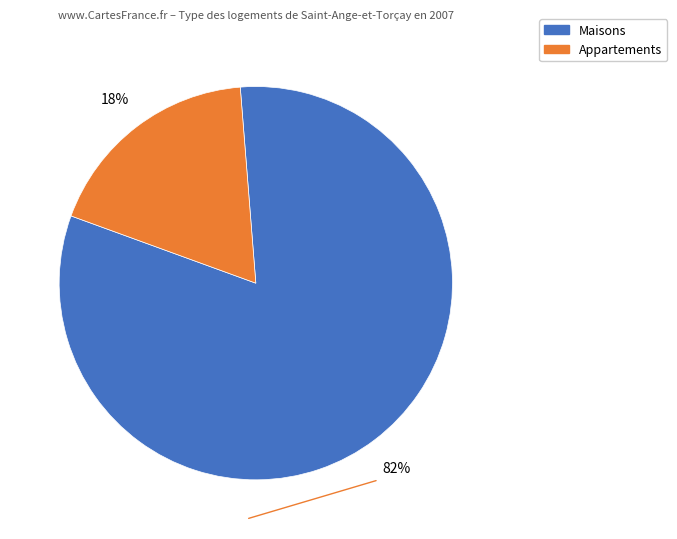

To the nearest percent, what is the difference between the largest and smallest slice percentages?

64%